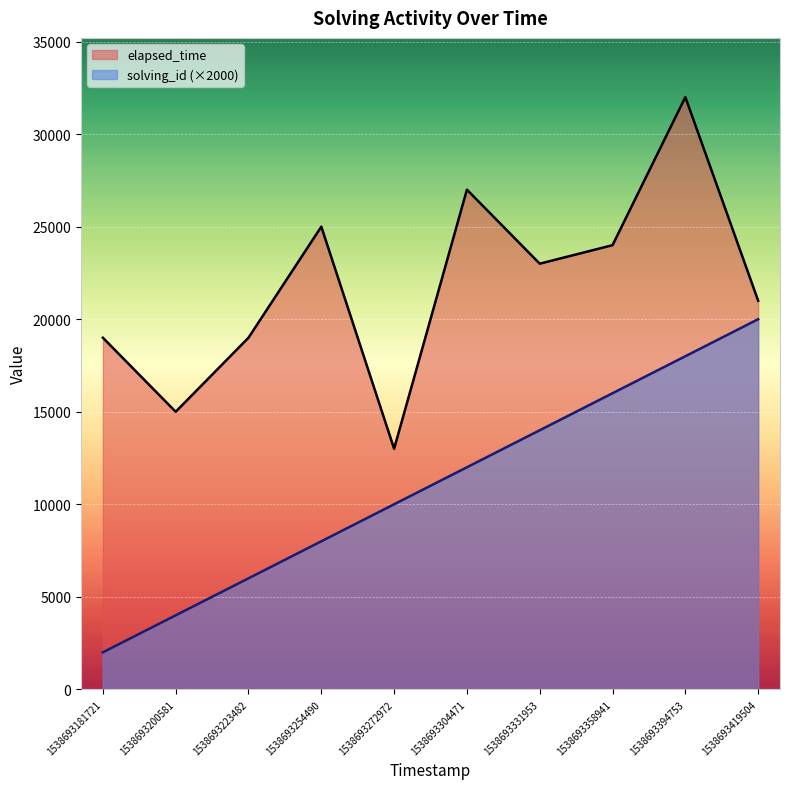

How many lines are shown in the chart?

2